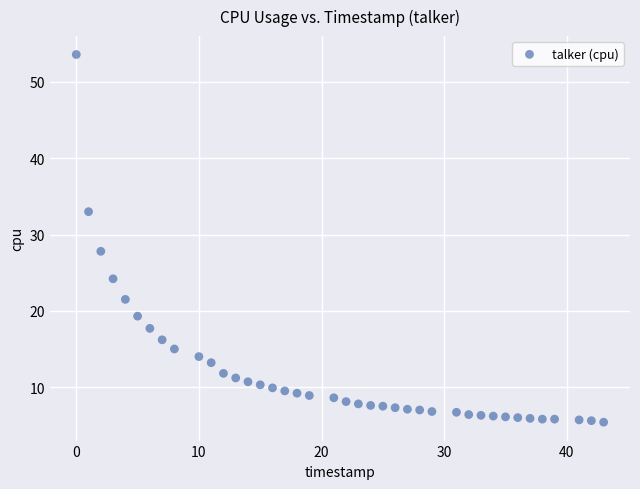

What is the range of Y values (max minus min)?

48.2